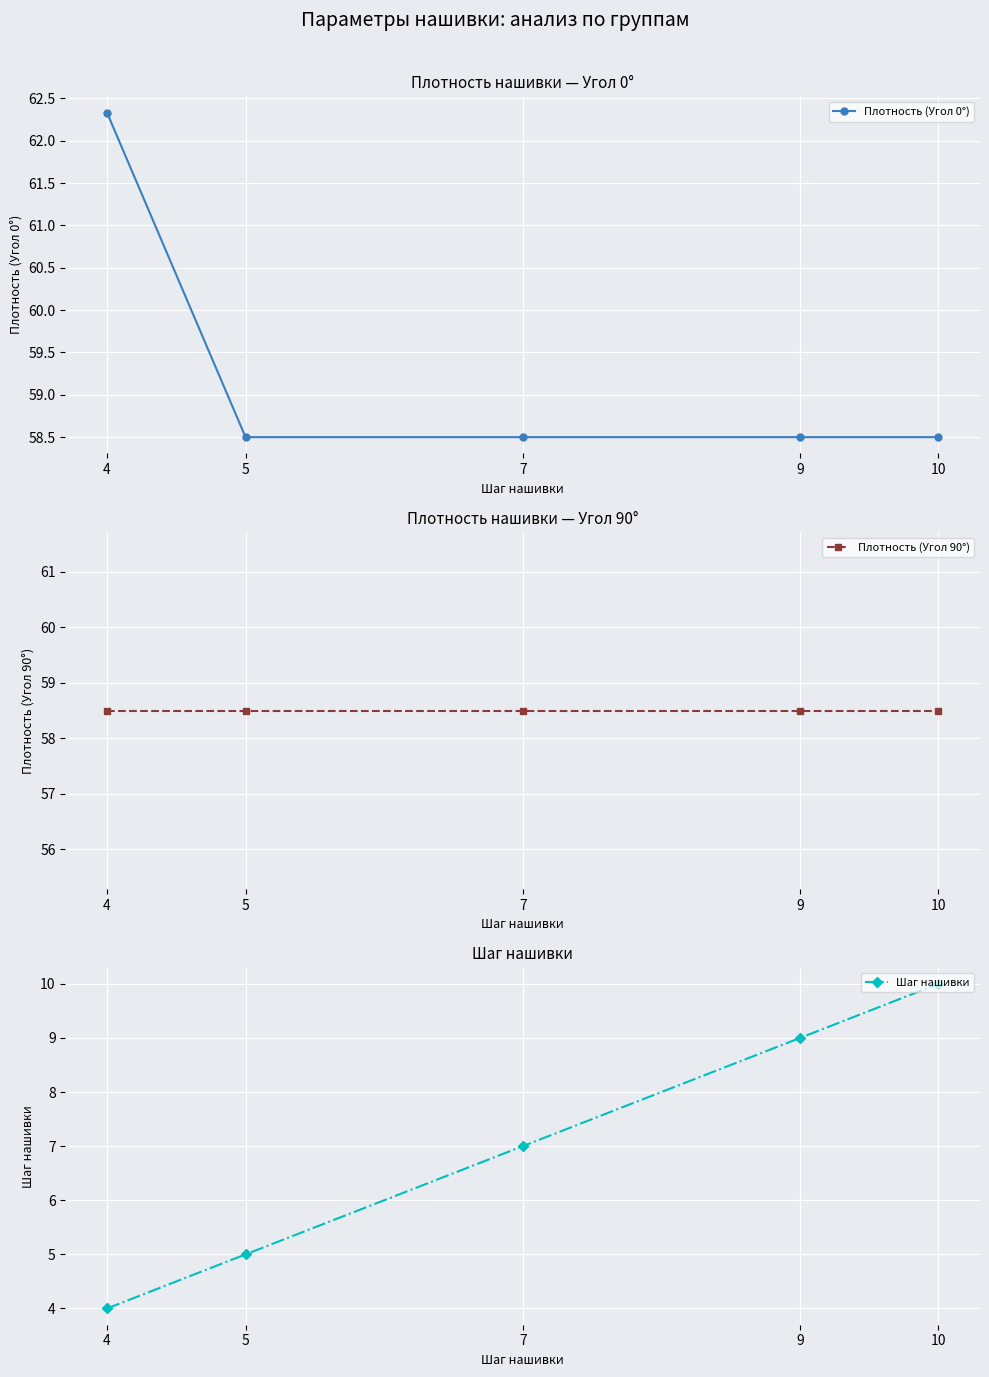

True or false: Плотность (Угол 90°) and Плотность (Угол 0°) intersect in this chart.

False